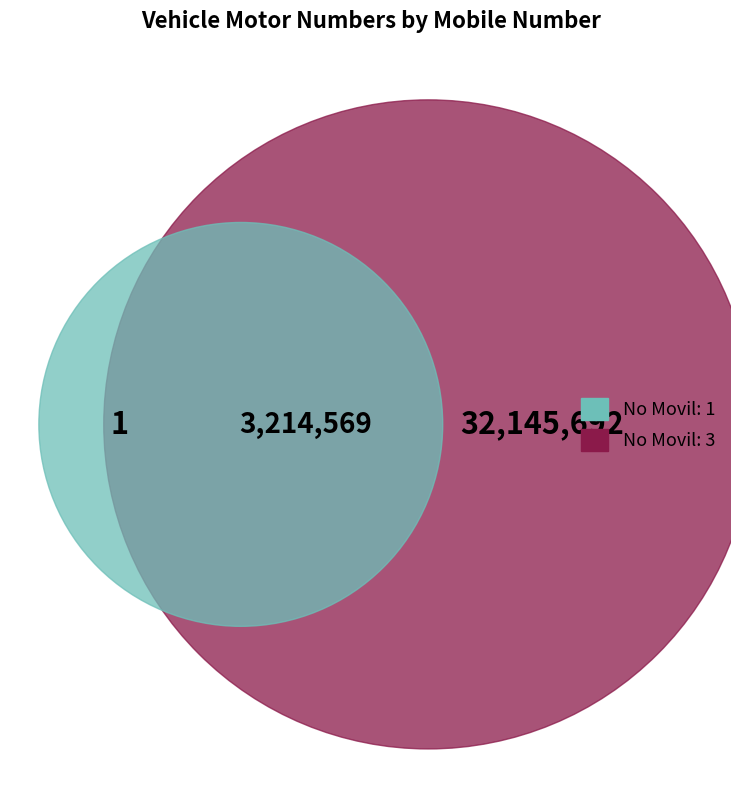

The 3 slice represents 81% of the pie. True or false?

False